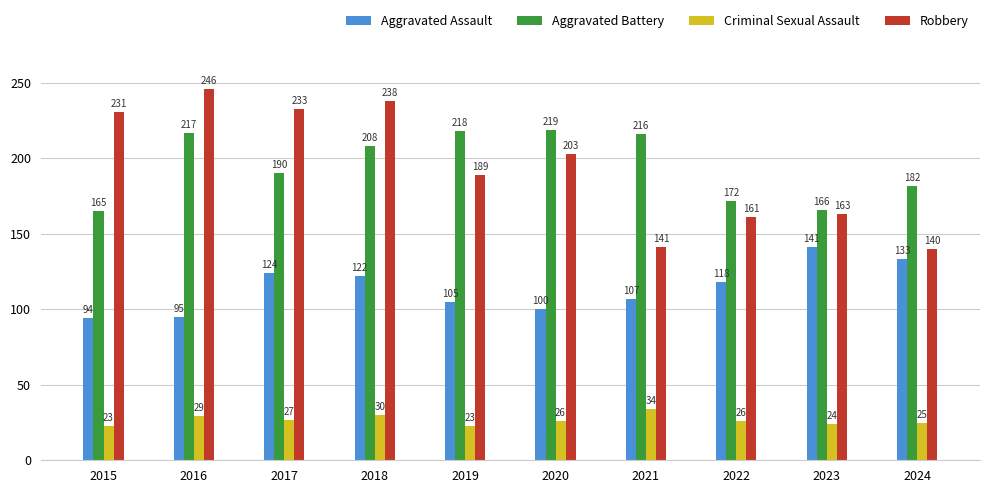

Which category has the highest value across all series?

2016